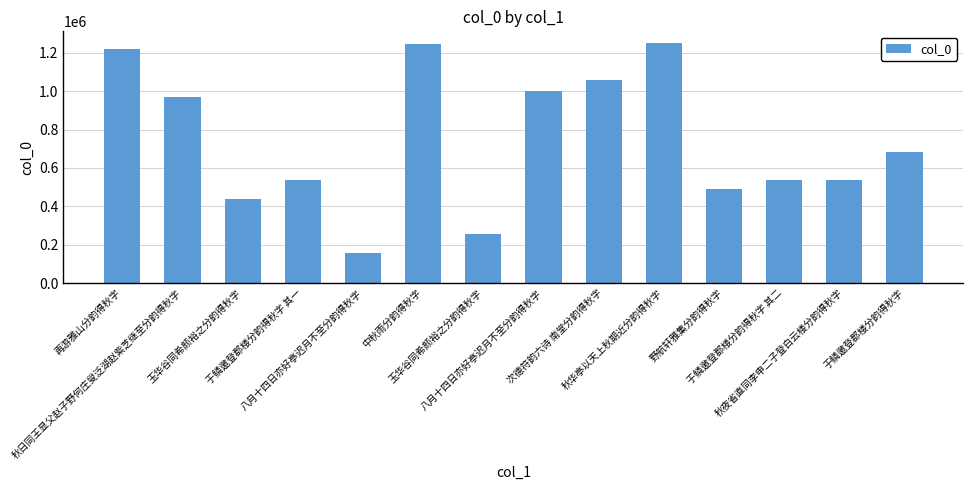

What is the label of the 11th bar from the left?

野航轩雅集分韵得秋字